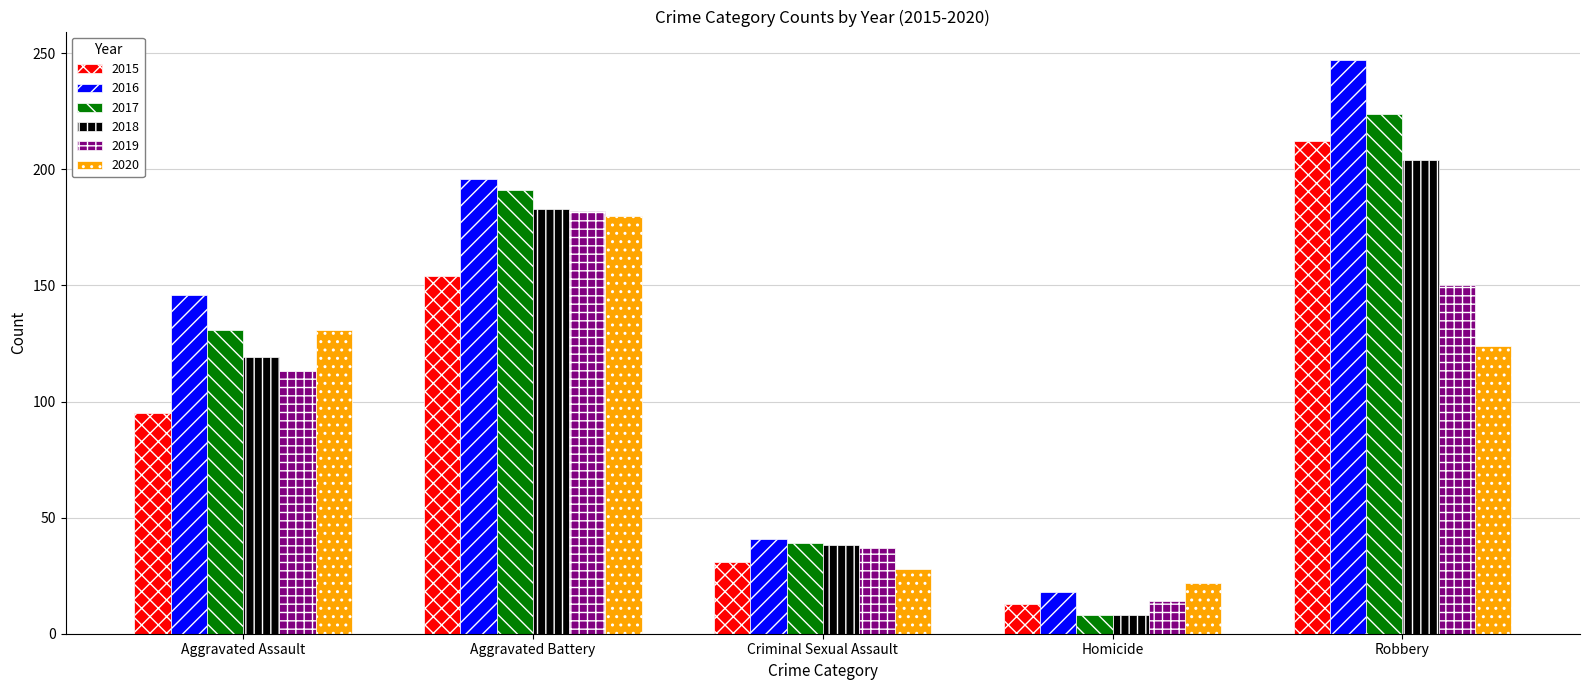

What position from the left is Homicide?

4